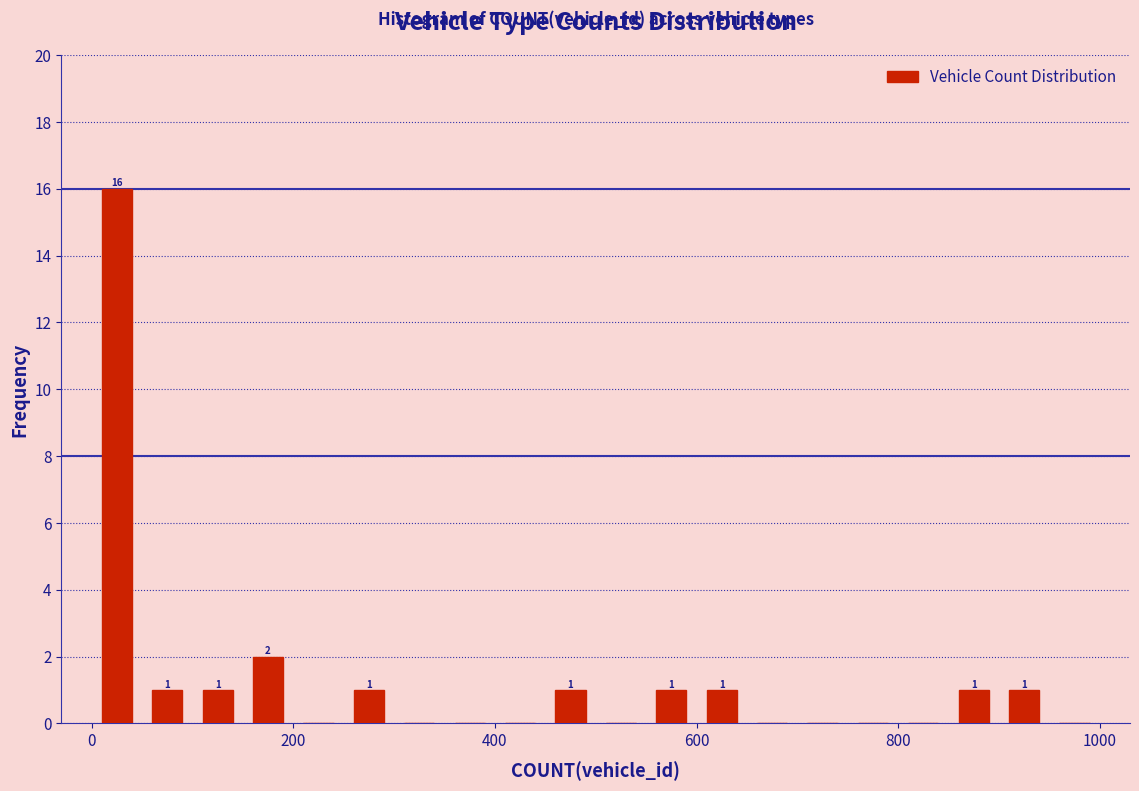

Around what value on the x-axis is the tallest bar? Give the approximate position of its centre, as read against the axis.

20